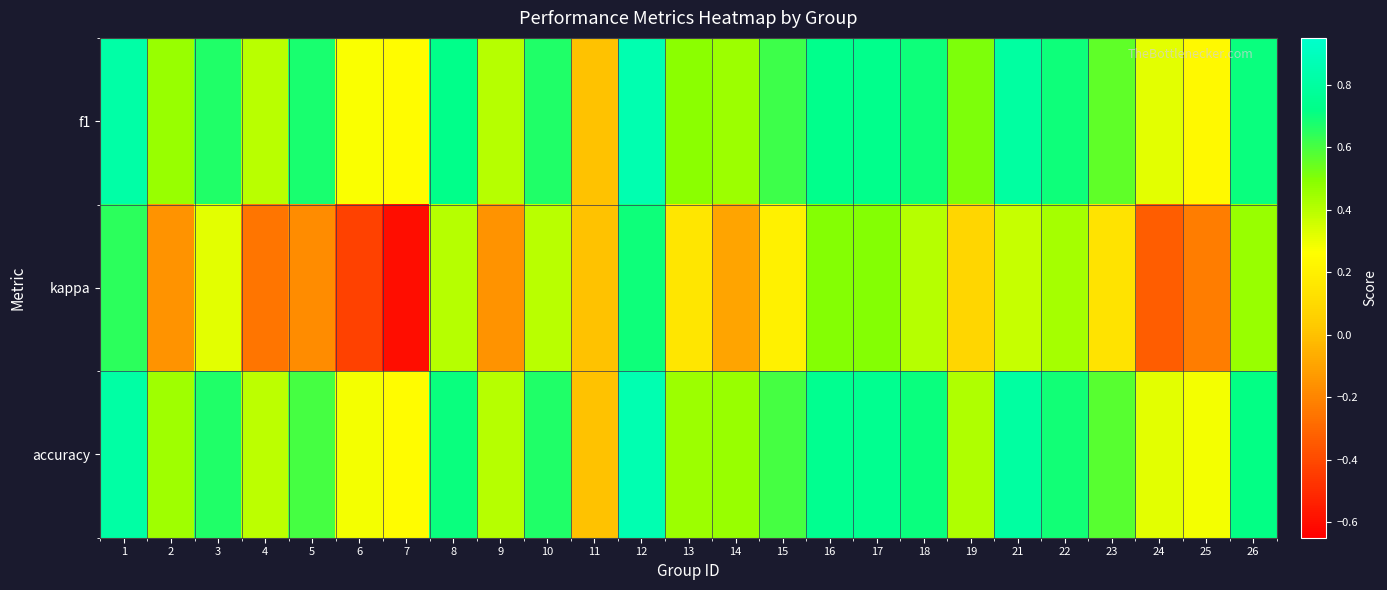

Reading left to right, extract all data points from this chart.

f1: 1=0.8	2=0.5	3=0.7	4=0.4	5=0.7	6=0.3	7=0.2	8=0.7	9=0.4	10=0.7	11=0.0	12=0.9	13=0.5	14=0.5	15=0.6	16=0.7	17=0.7	18=0.7	19=0.5	21=0.8	22=0.7	23=0.6	24=0.3	25=0.2	26=0.7
kappa: 1=0.6	2=-0.2	3=0.3	4=-0.3	5=-0.2	6=-0.4	7=-0.6	8=0.4	9=-0.2	10=0.4	11=0.0	12=0.7	13=0.2	14=-0.1	15=0.2	16=0.5	17=0.5	18=0.4	19=0.1	21=0.4	22=0.4	23=0.1	24=-0.3	25=-0.2	26=0.5
accuracy: 1=0.8	2=0.4	3=0.7	4=0.4	5=0.6	6=0.3	7=0.2	8=0.7	9=0.4	10=0.7	11=0.0	12=0.9	13=0.5	14=0.5	15=0.6	16=0.8	17=0.8	18=0.7	19=0.4	21=0.8	22=0.7	23=0.6	24=0.3	25=0.3	26=0.7